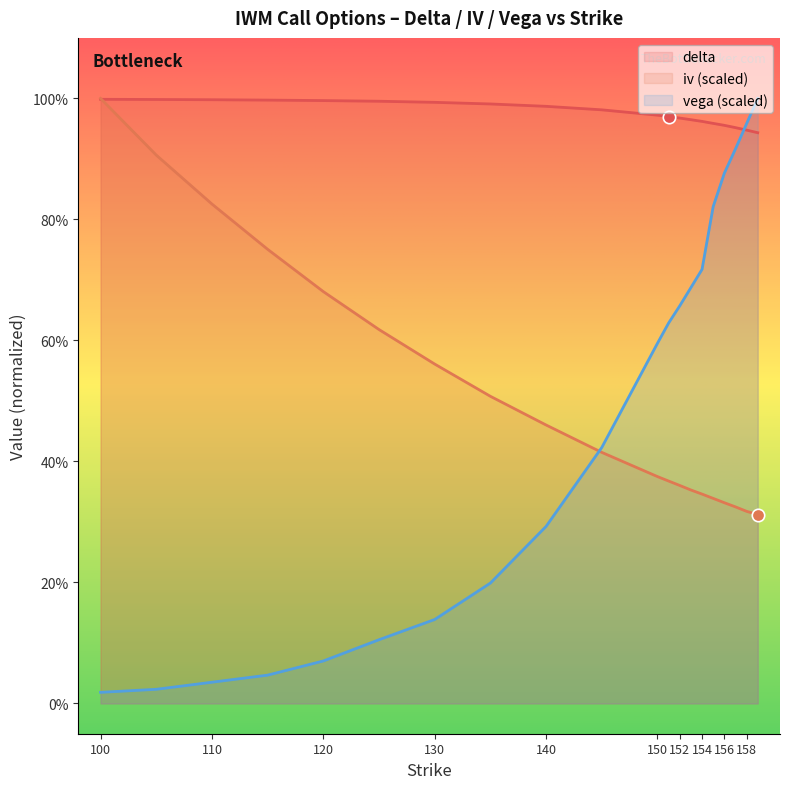

At how many categories does at least one series exceed 0?

20